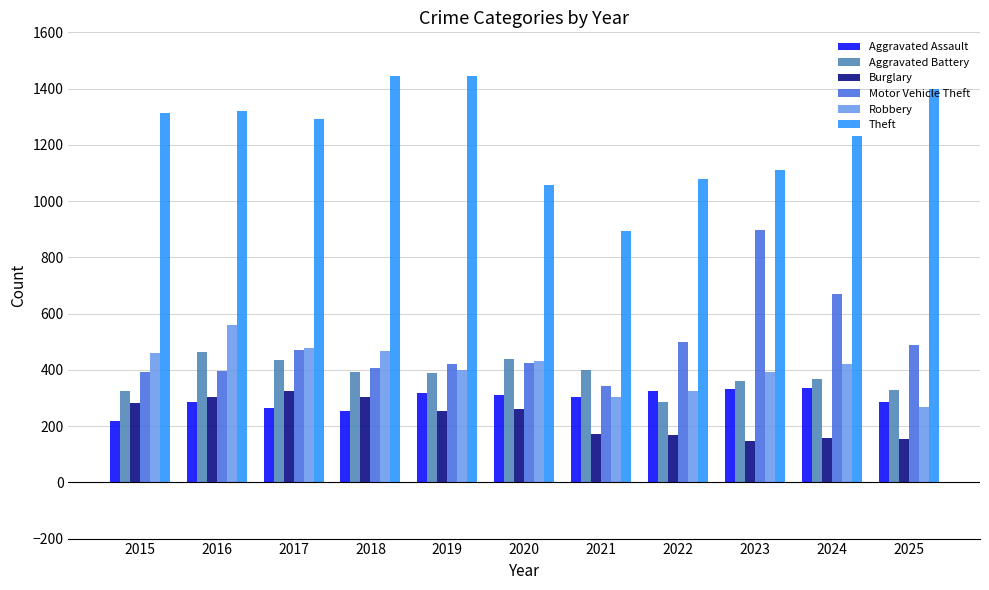

At which label does Robbery first exceed 420?

2015